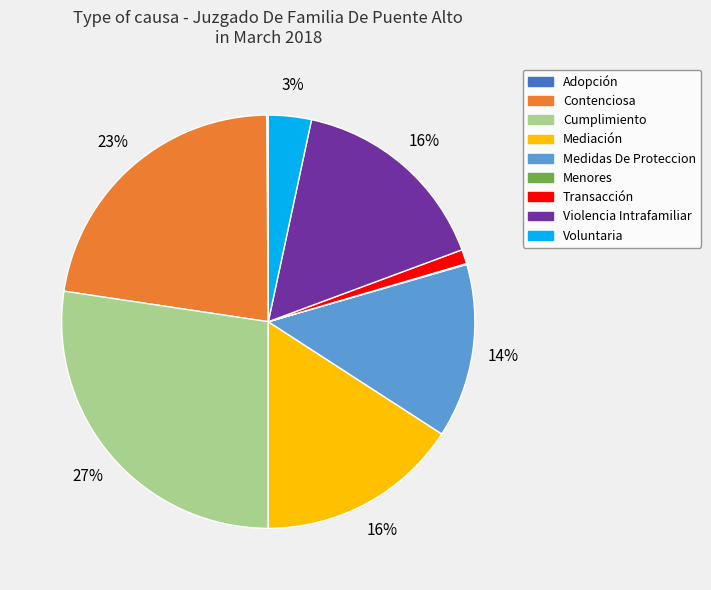

Which has a higher value, Medidas De Proteccion or Mediación?

Mediación